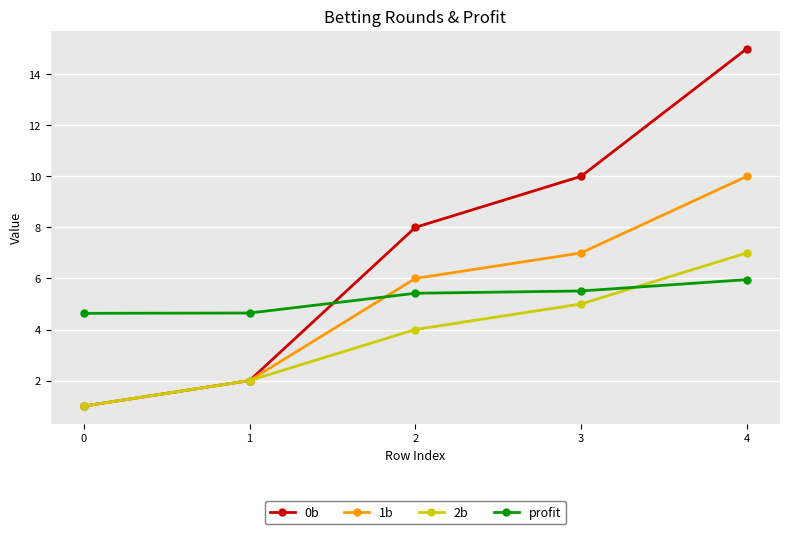

What value does the 0b series have at 0?

1.0